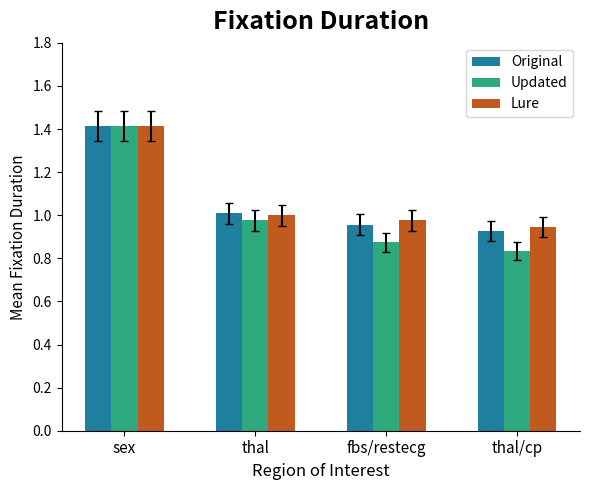

What is the difference between the maximum and minimum values in the Lure series?

0.5